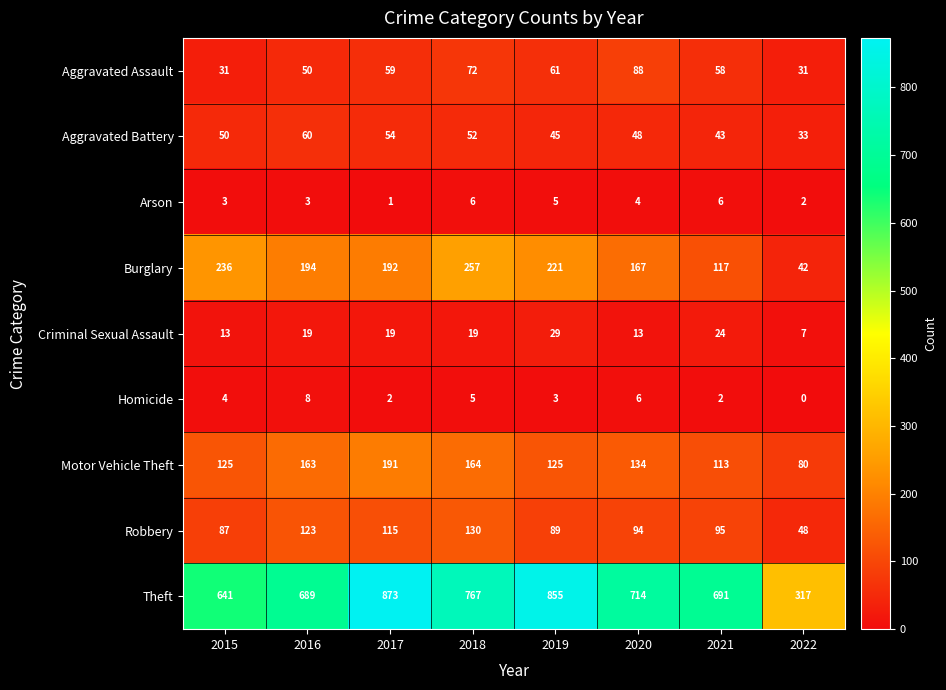

Which label corresponds to the largest value in the chart?

2017